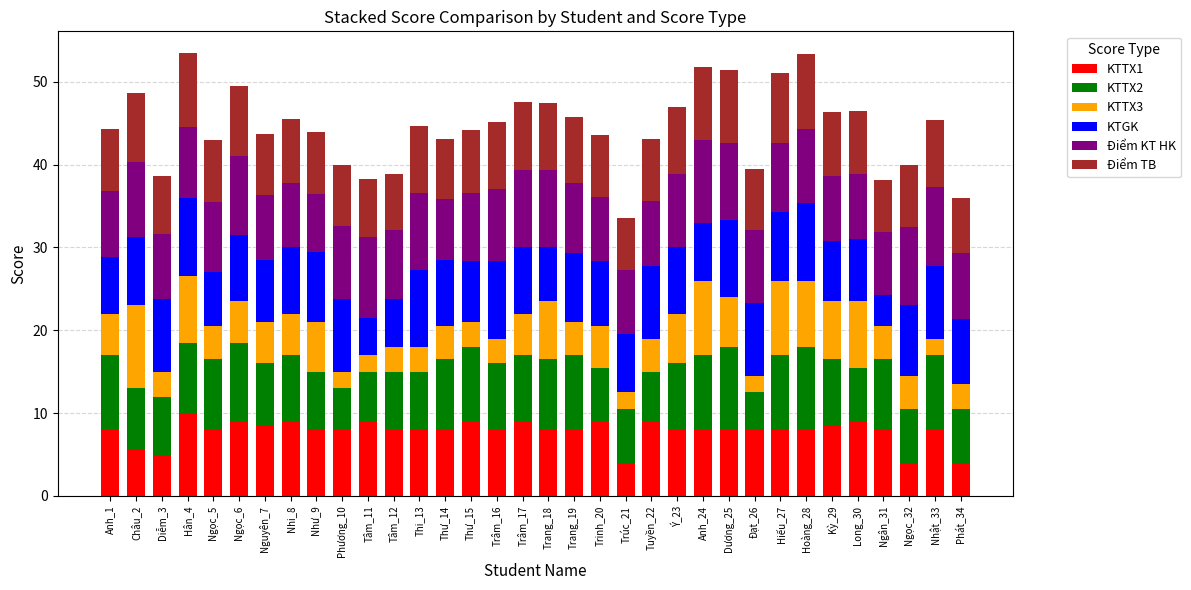

What is the sum of all KTTX1 values?

265.5